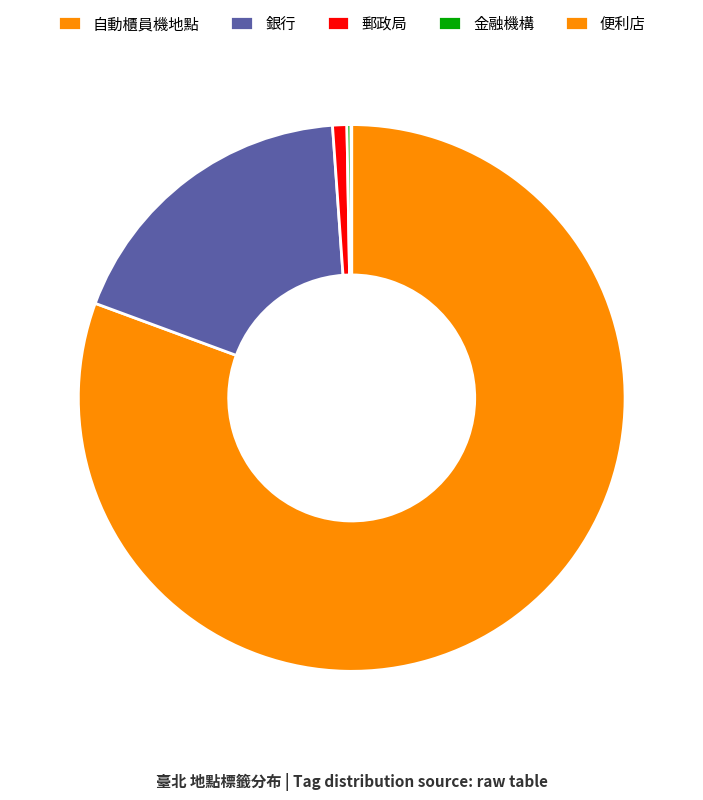

How much of the chart is everything except 金融機構?

99.8%